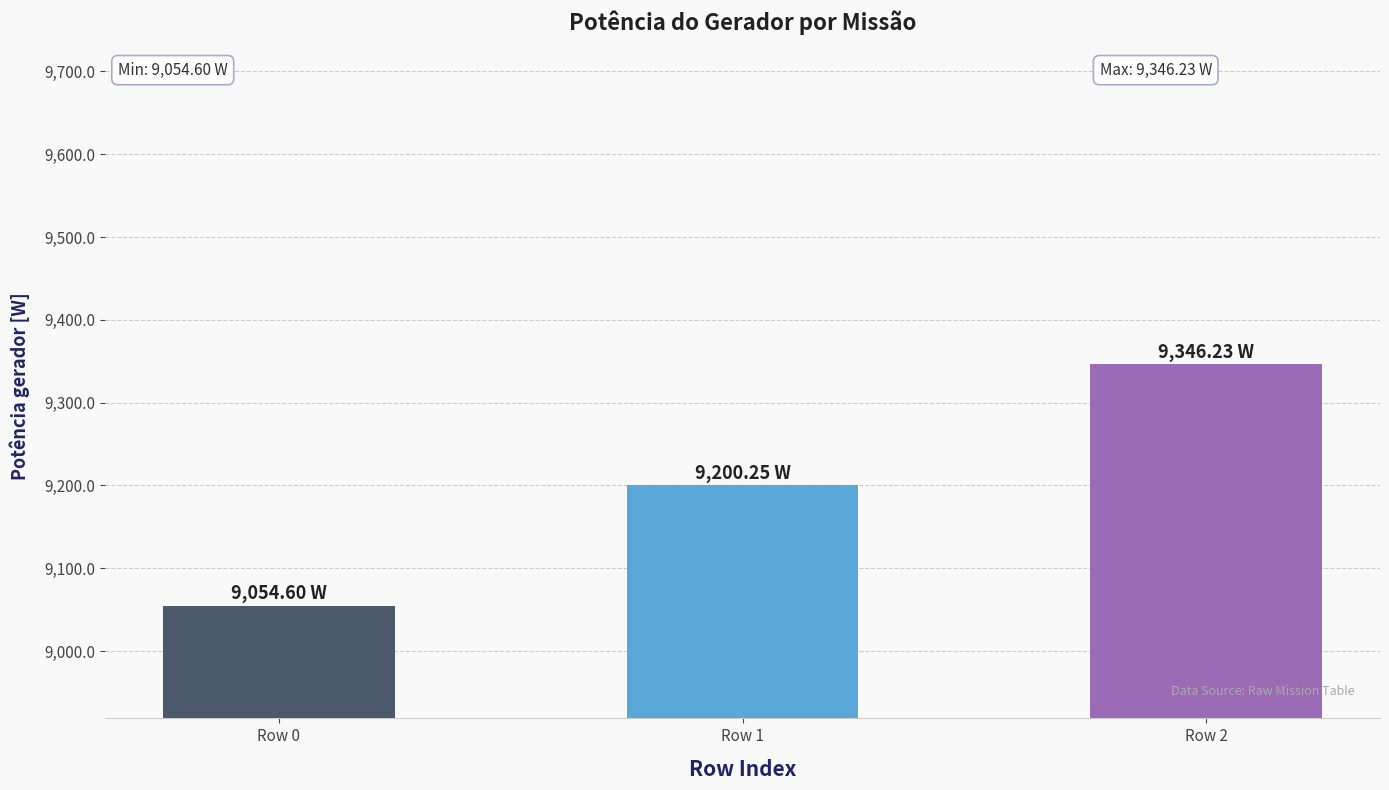

Is it true that the value at Row 2 is 4253.4?

False